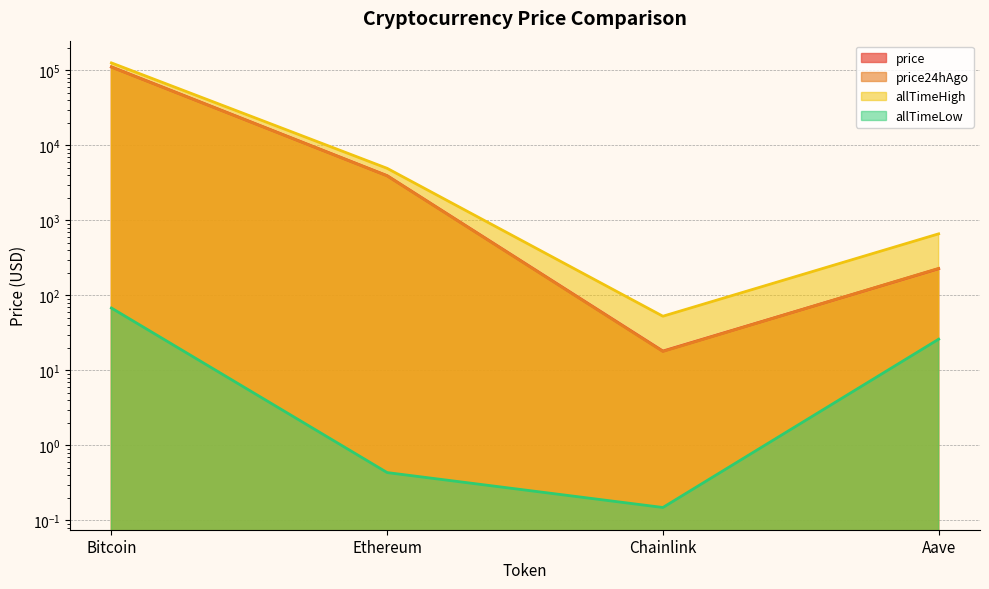

What is the difference between the maximum and second lowest values in the allTimeHigh series?

125418.3